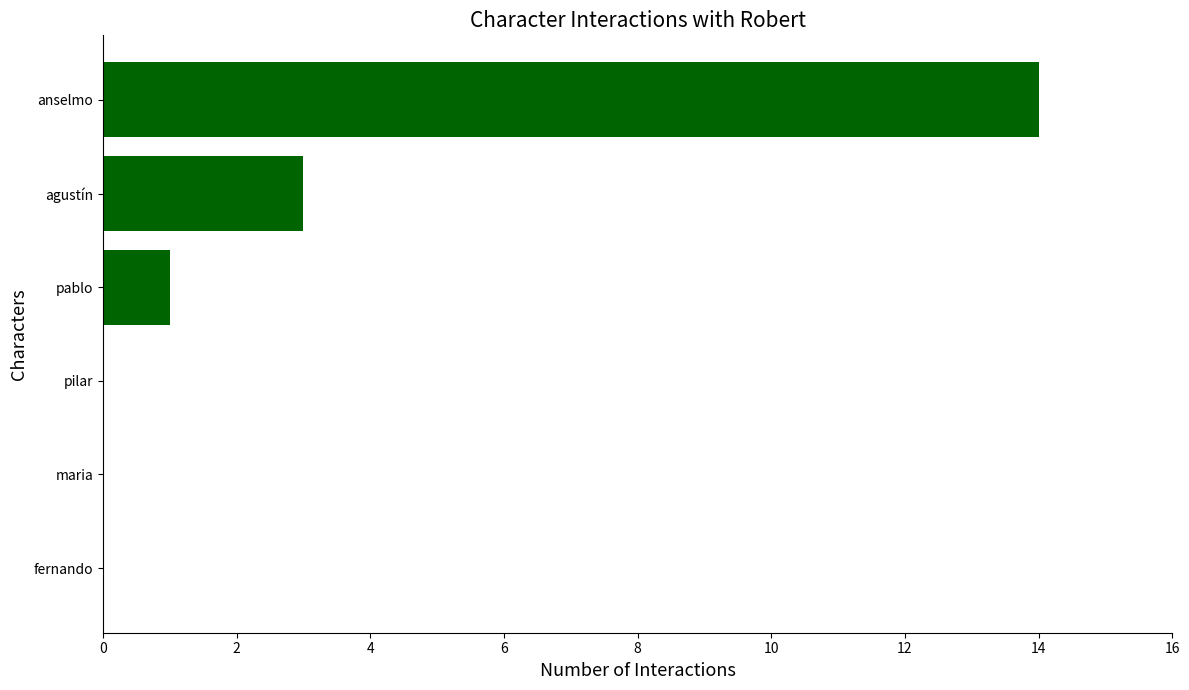

How many distinct data groups are displayed?

1